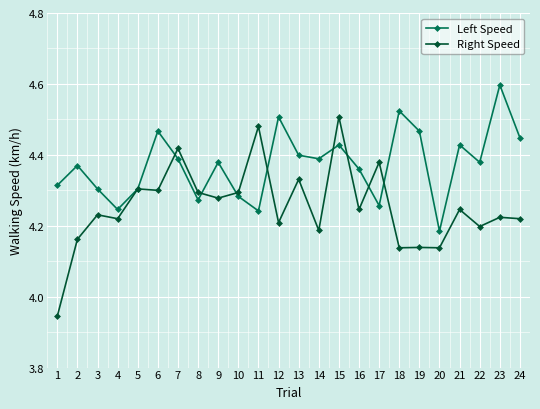

How many lines are shown in the chart?

2